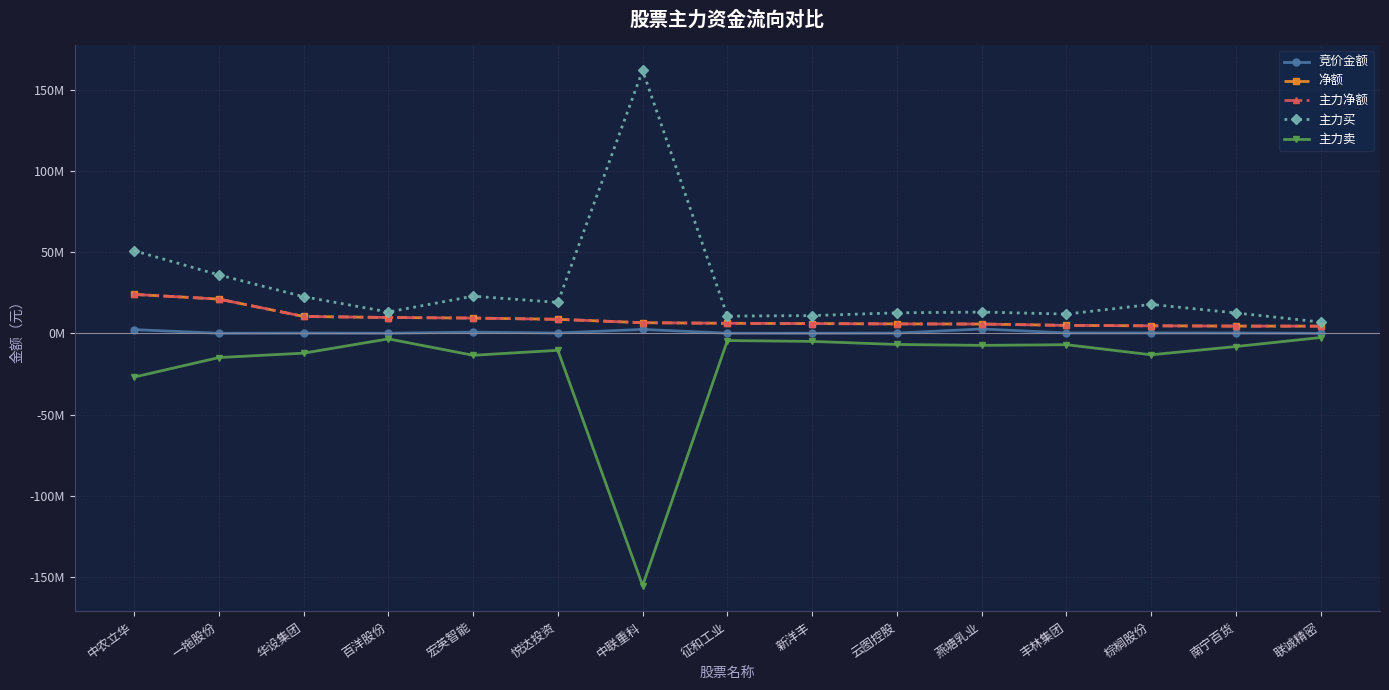

The value of 竞价金额 at 云图控股 is 306348. True or false?

False